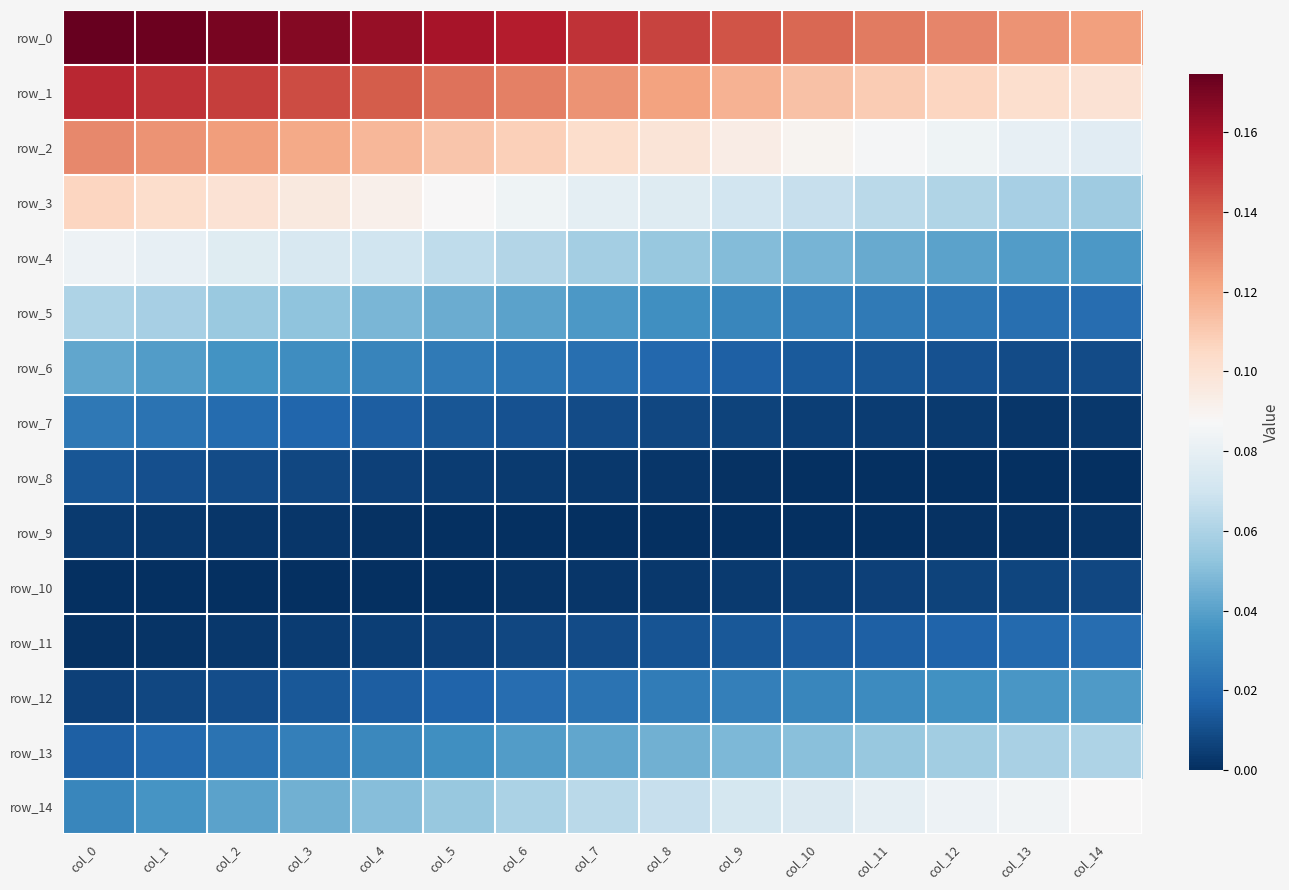

Between col_2 and col_9, which is larger?

col_2